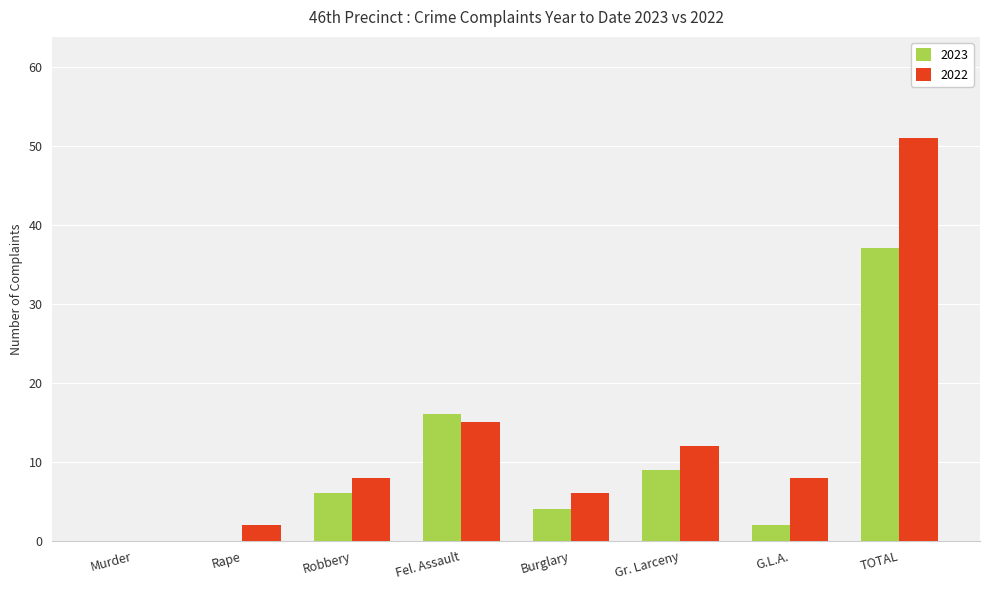

At which category is the sum across all series the highest?

TOTAL